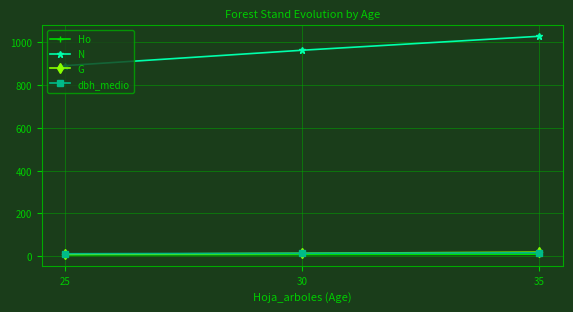

How many lines are shown in the chart?

4